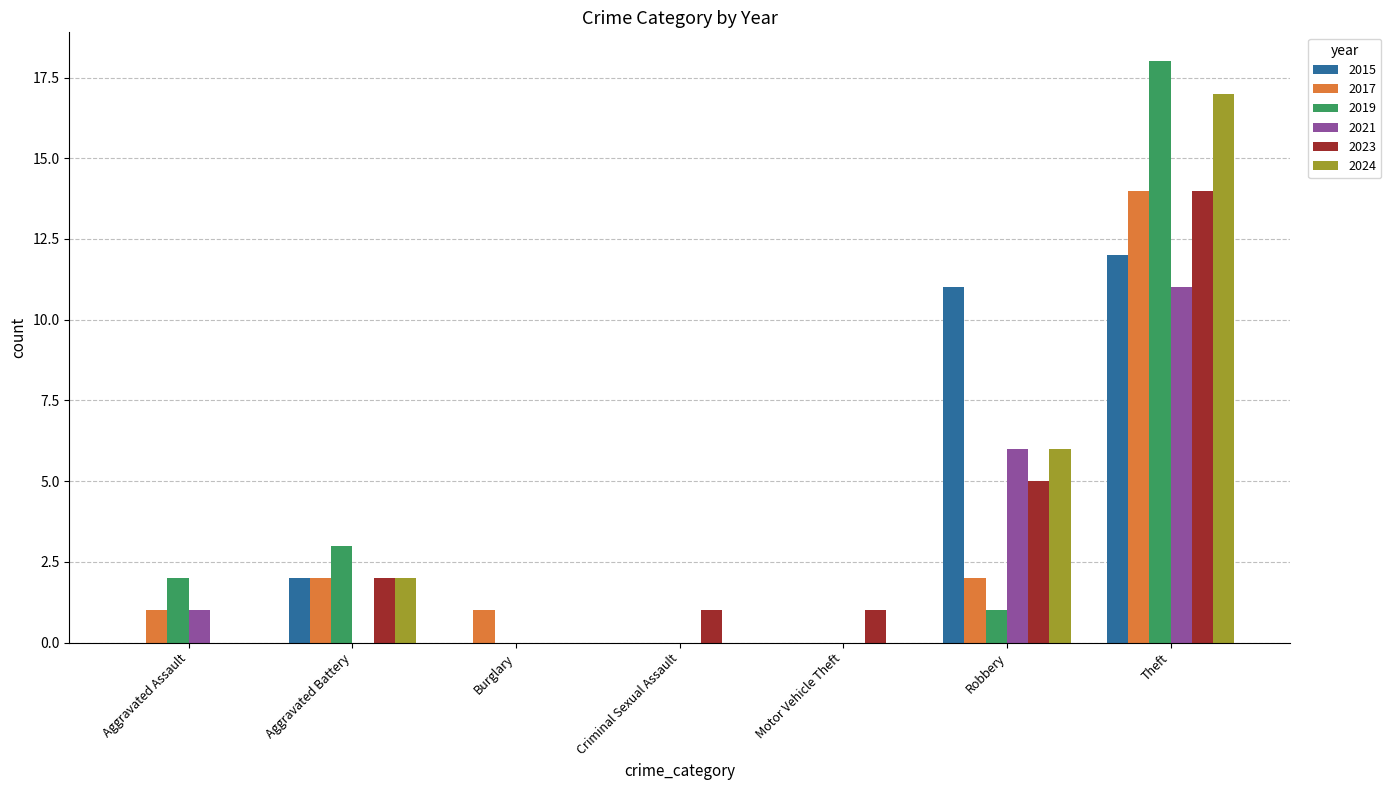

At which category is the sum across all series the highest?

Theft